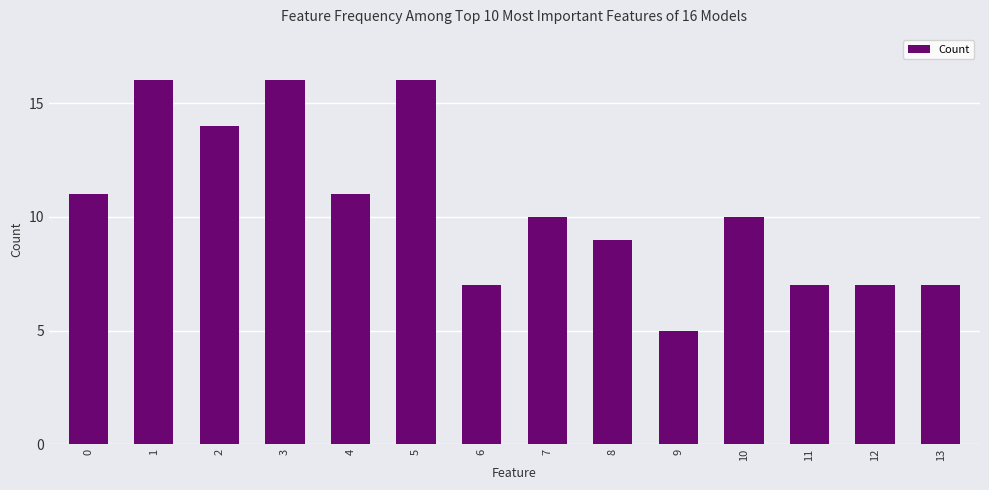

What is the value of the 1st bar from the left?

11